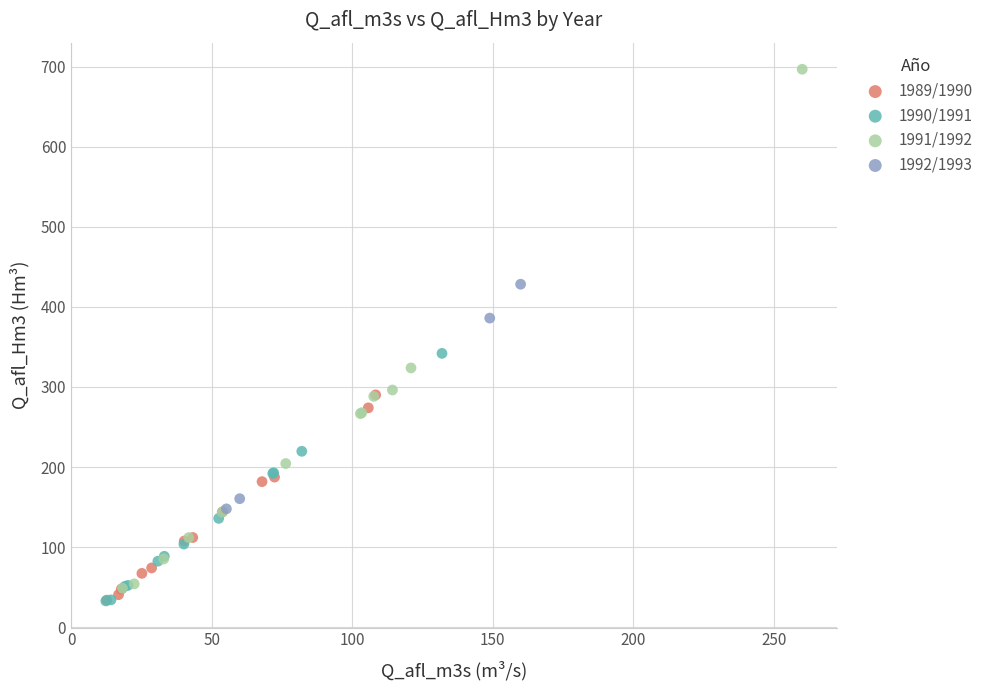

Which series has the largest Y range (max minus min)?

1991/1992